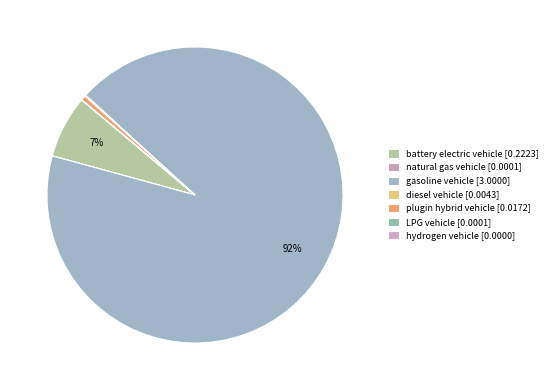

Does diesel vehicle represent more than half of the total?

No